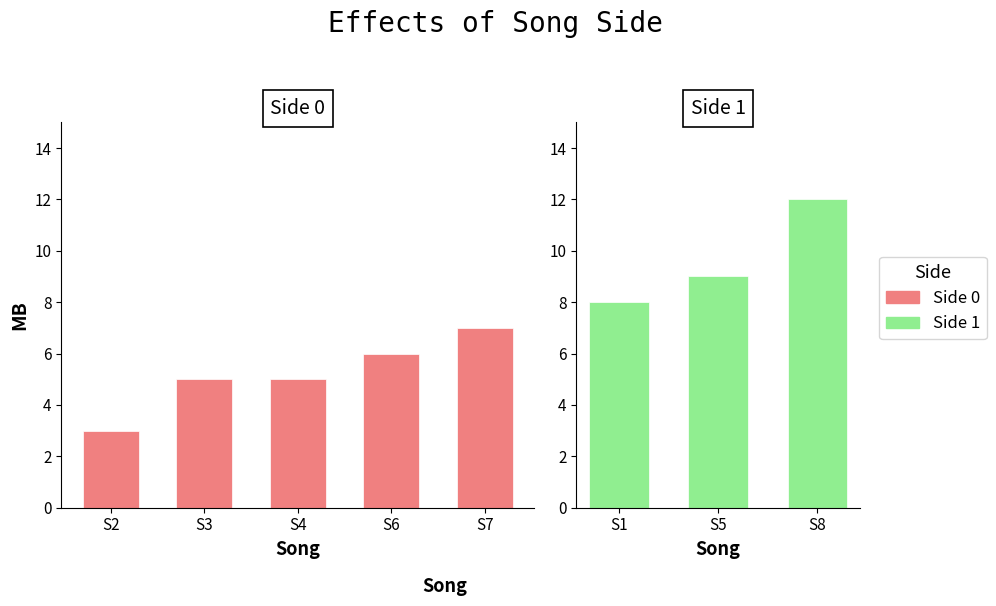

What is the smallest value displayed?

3